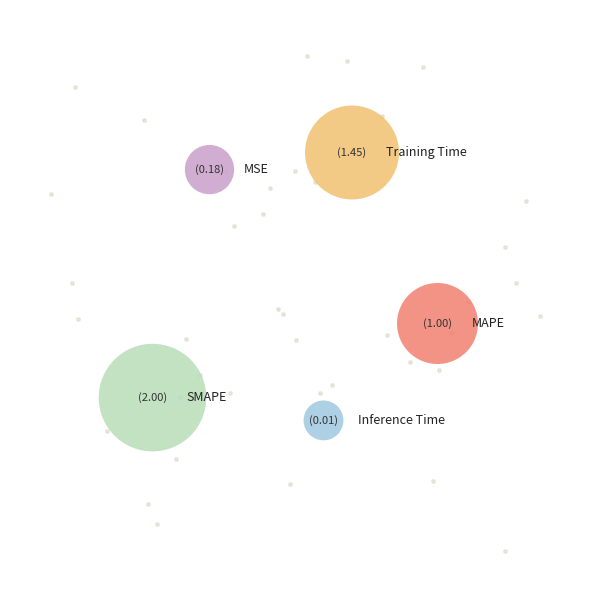

True or false: Inference Time accounts for 1% of the total.

False